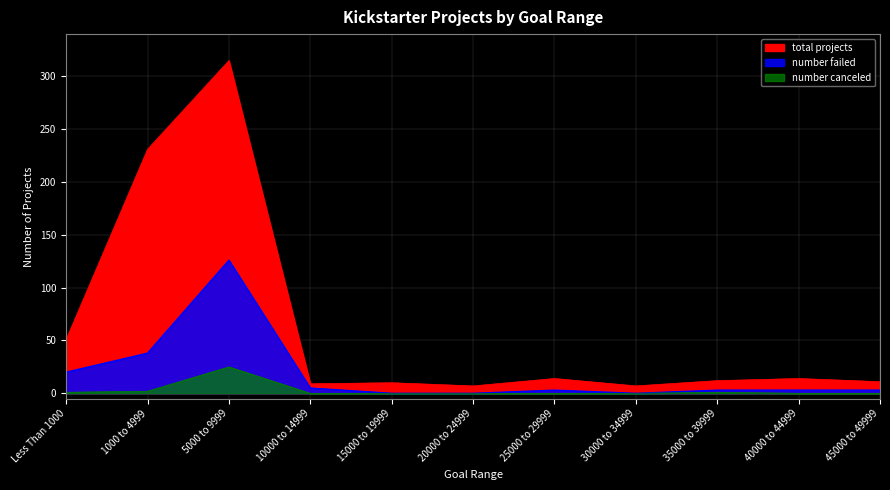

True or false: number canceled and total projects cross at least once.

False